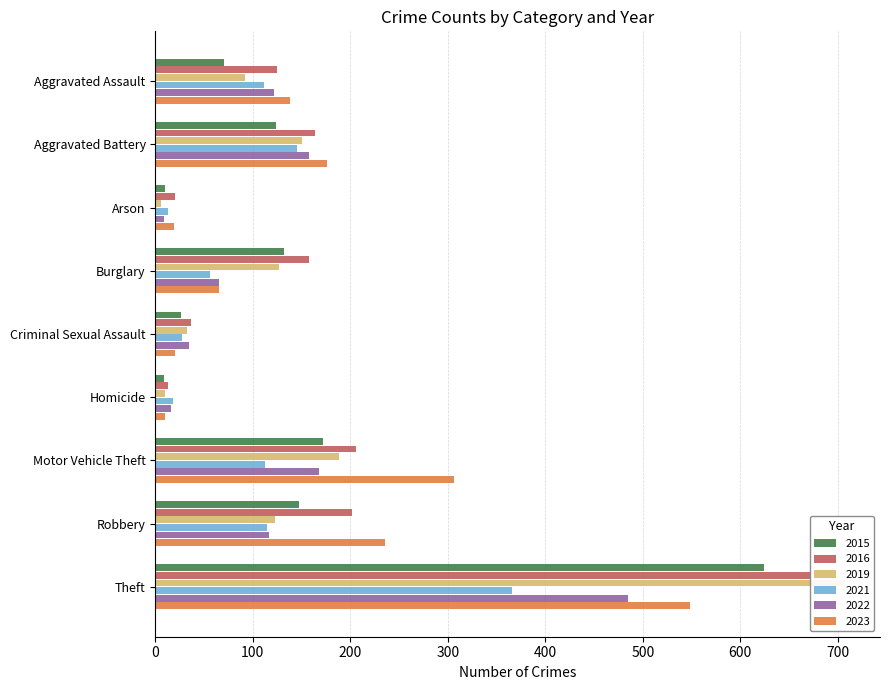

How many groups of bars are there?

9